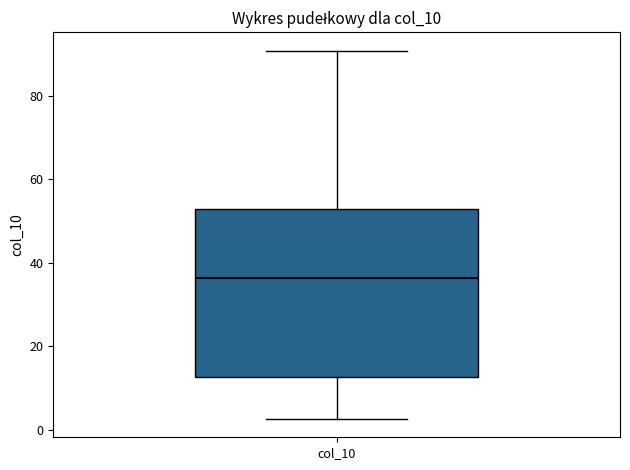

Transcribe this box plot: give where the median line is, the range the box spans, and where the two whiskers end, as read against the y-axis. The values are not printed on the chart, so give them approximately, as read against the axis.

median 36, box 12 to 52, whiskers 2 to 90